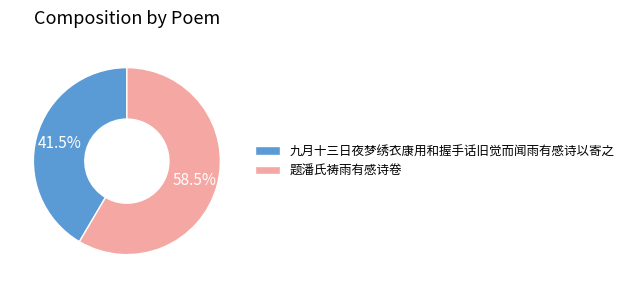

True or false: 九月十三日夜梦绣衣康用和握手话旧觉而闻雨有感诗以寄之 accounts for 55% of the total.

False